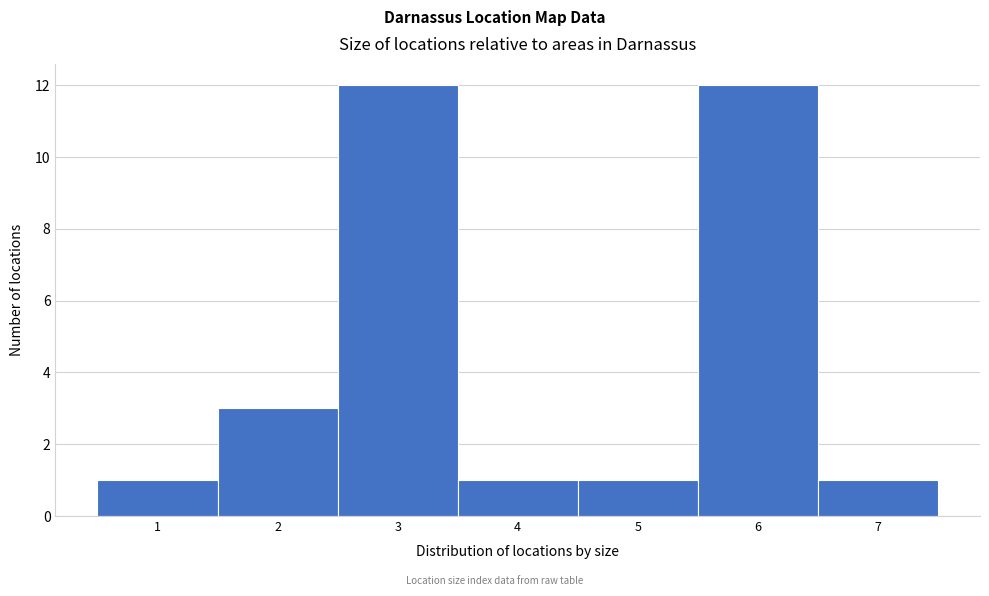

Reading left to right, list every bar in this chart as the range it spans on the x-axis followed by its height. The values are not printed on the chart, so give them approximately, as read against the axis.

0.5 to 1.5: 1
1.5 to 2.5: 3
2.5 to 3.5: 12
3.5 to 4.5: 1
4.5 to 5.5: 1
5.5 to 6.5: 12
6.5 to 7.5: 1